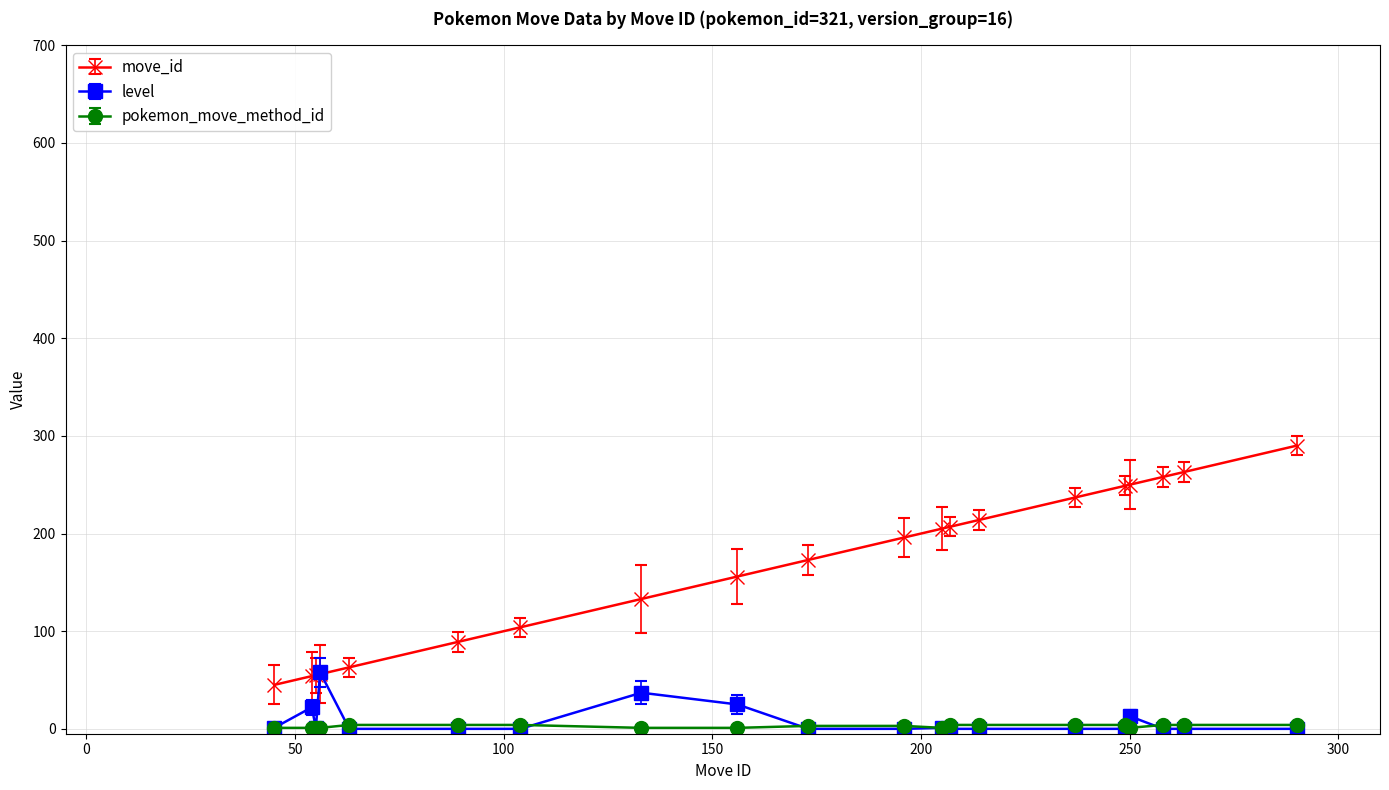

True or false: move_id and pokemon_move_method_id cross at least once.

False